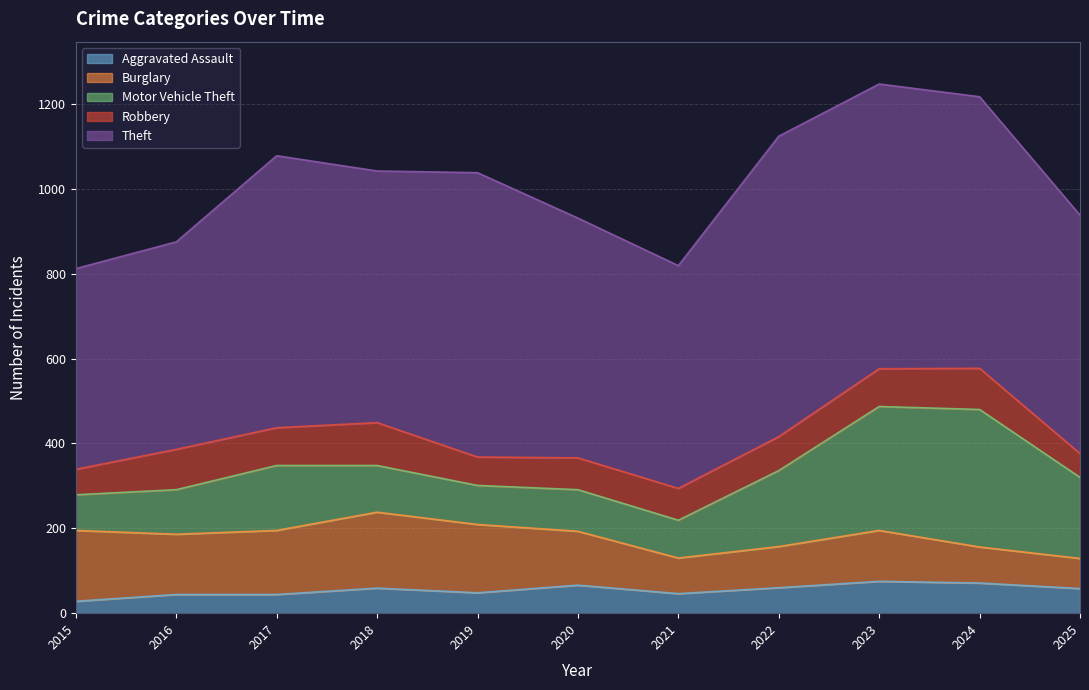

Does the chart have visible grid lines?

Yes